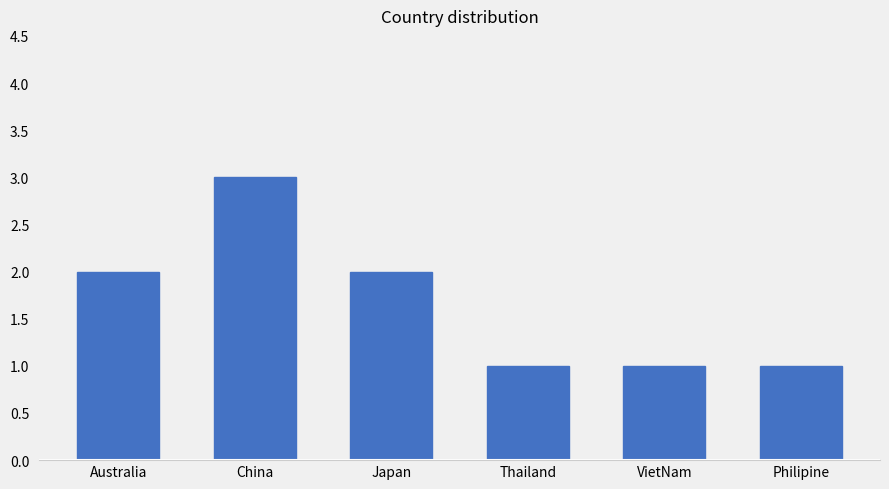

Between Thailand and China, which is larger?

China